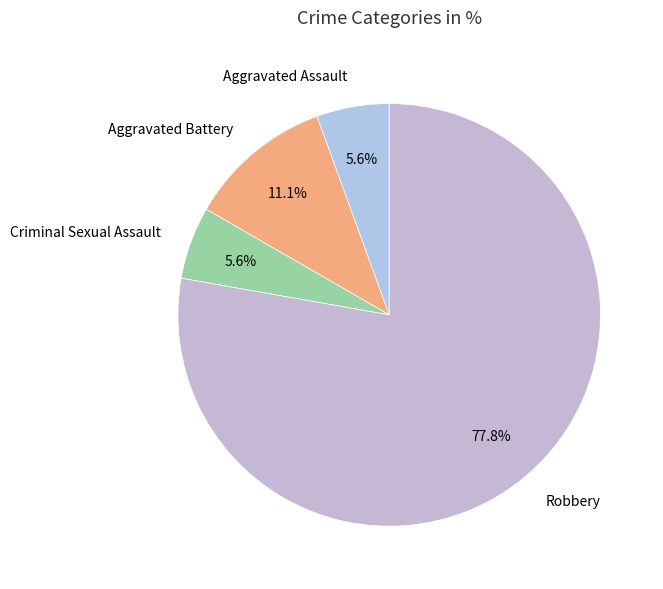

Count the number of slices in the pie.

4